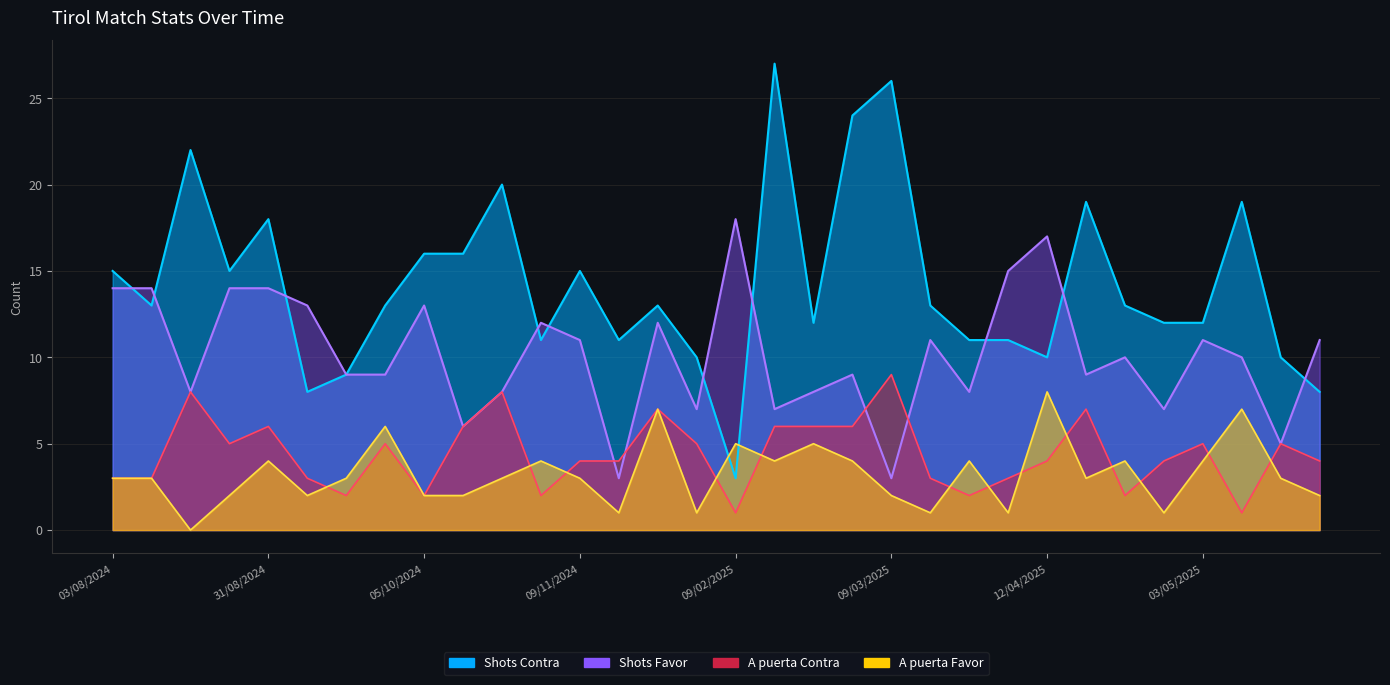

Rank the categories by Shots Contra value from highest to lowest.

15/02/2025, 09/03/2025, 02/03/2025, 18/08/2024, 26/10/2024, 18/04/2025, 10/05/2025, 31/08/2024, 05/10/2024, 20/10/2024, 03/08/2024, 24/08/2024, 09/11/2024, 10/08/2024, 29/09/2024, 01/12/2024, 16/03/2025, 22/04/2025, 22/02/2025, 26/04/2025, 03/05/2025, 03/11/2024, 23/11/2024, 29/03/2025, 05/04/2025, 07/12/2024, 12/04/2025, 17/05/2025, 26/09/2024, 22/09/2024, 23/05/2025, 09/02/2025